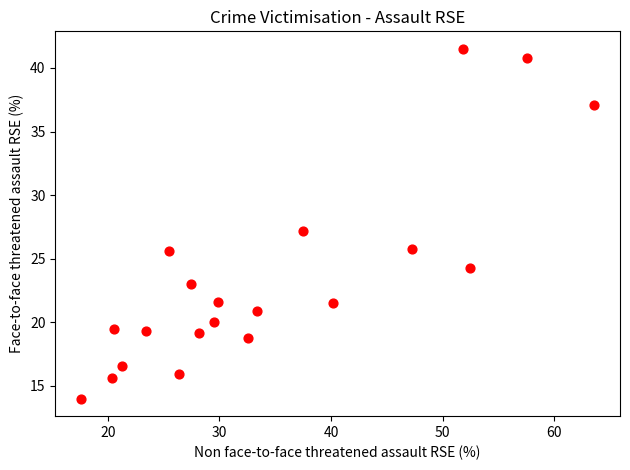

What is the range of Y values (max minus min)?

27.5